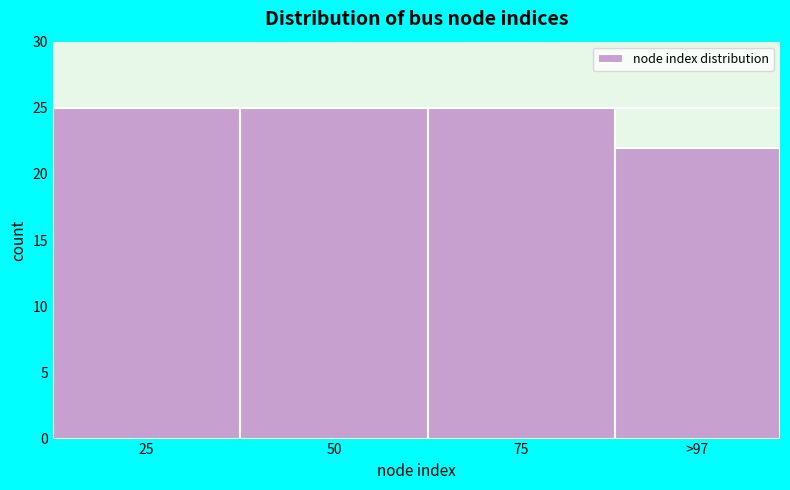

Reading left to right, transcribe all the data shown in this chart.

25	25	25	22